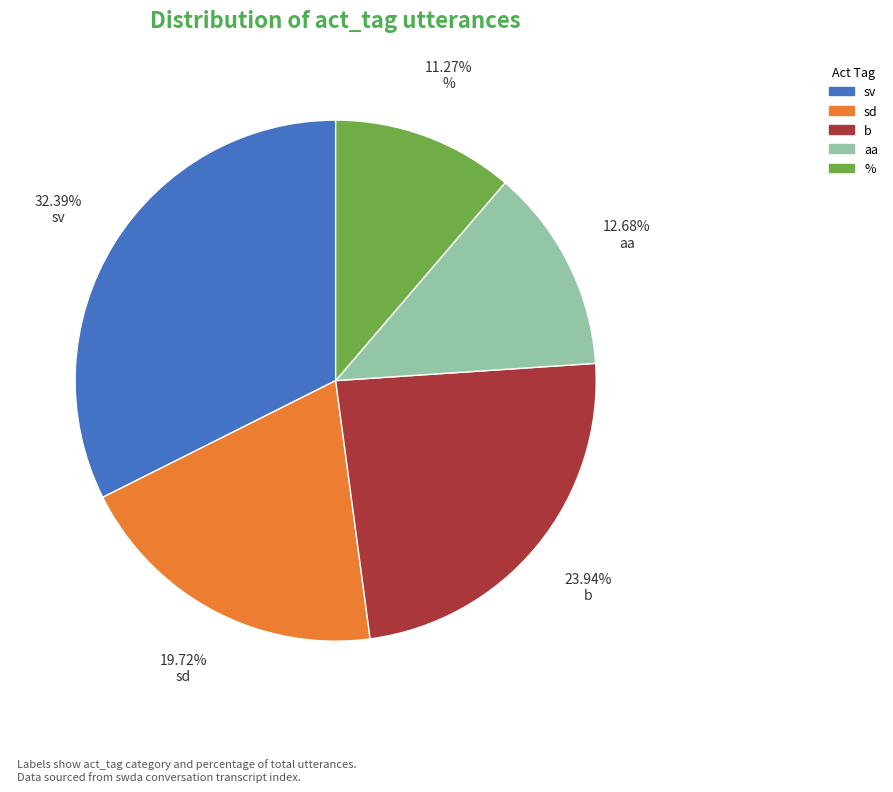

Is there any slice that represents more than half of the pie?

No